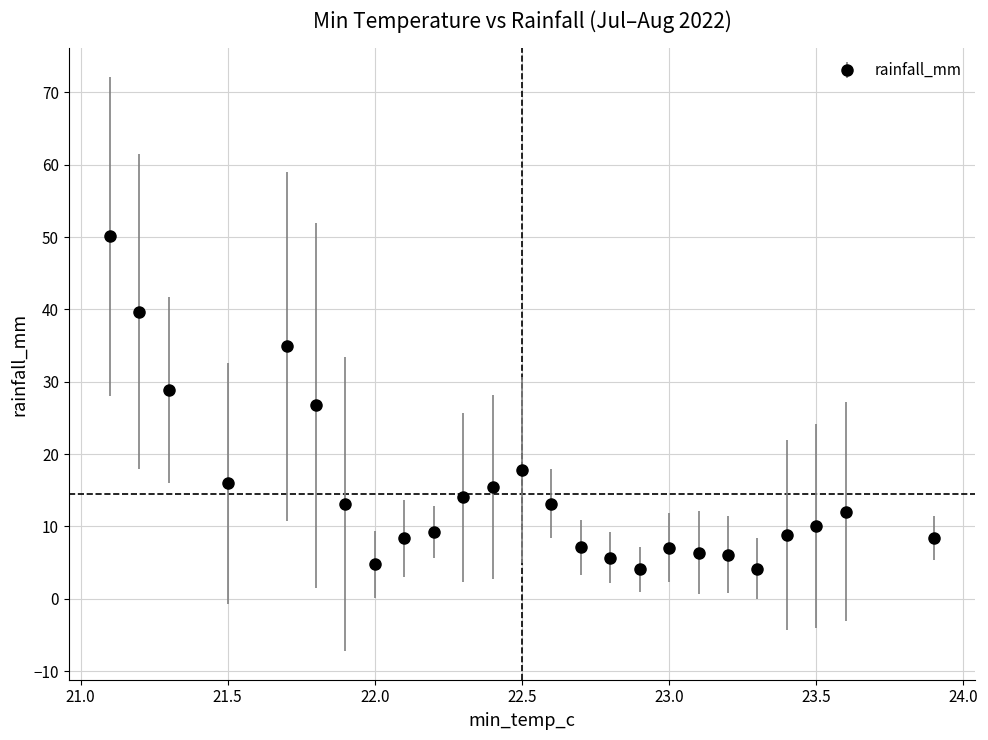

What is the minimum value shown in the chart?

4.1